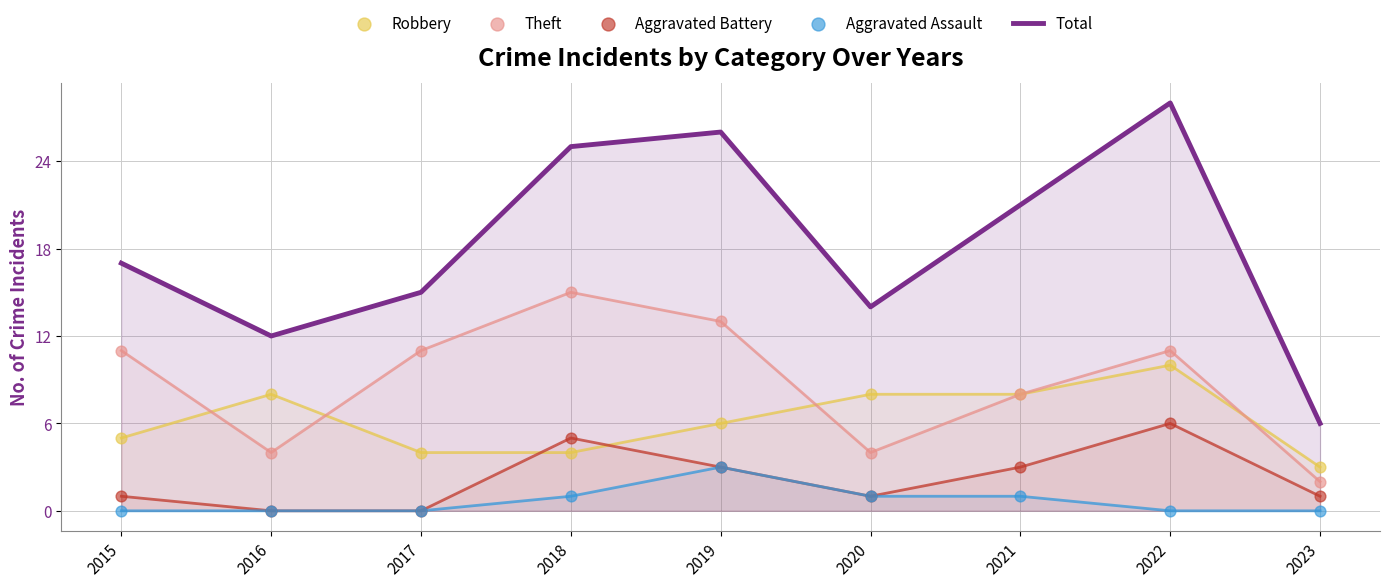

At which category is the sum across all series the highest?

2022